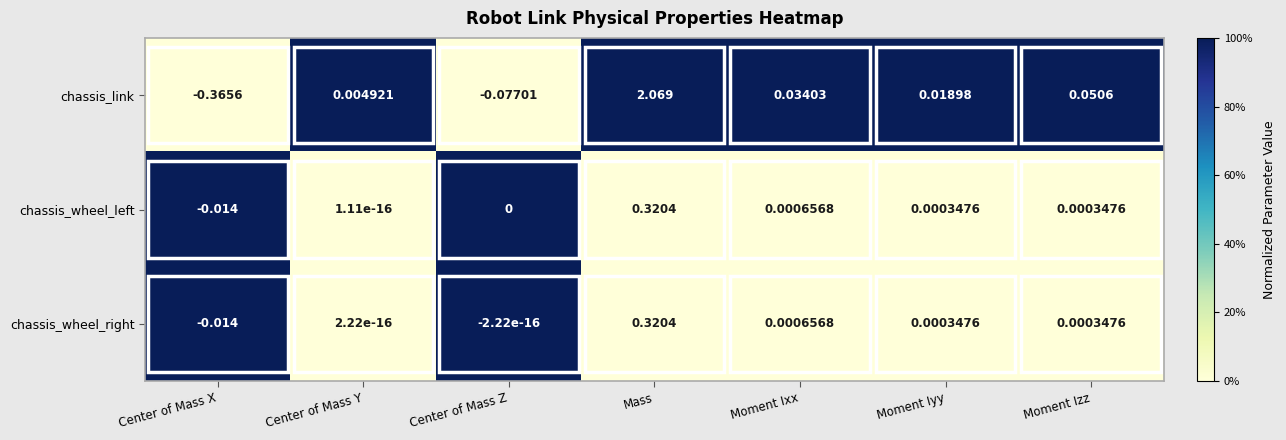

Which series changed the most between Moment Ixx and Moment Izz?

chassis_link